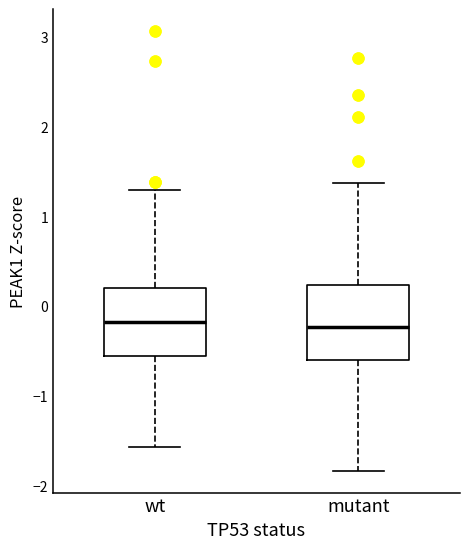

Reading left to right, read every box against the y-axis: the position of its median line, the range the box covers, and the ends of its whiskers. The values are not printed on the chart, so give them approximately, as read against the axis.

wt: median -0.2, box -0.6 to 0.2, whiskers -1.6 to 1.3
mutant: median -0.2, box -0.6 to 0.2, whiskers -1.8 to 1.4